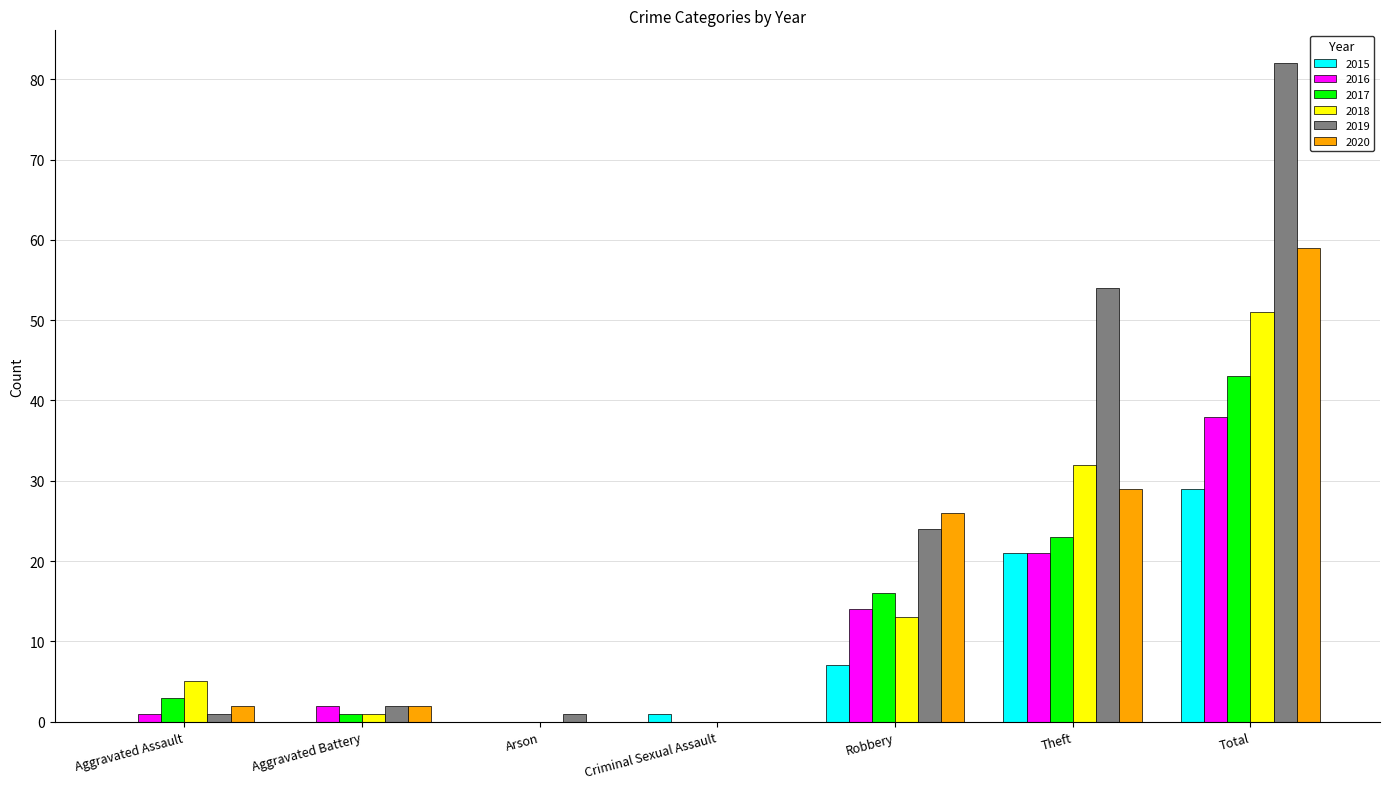

What is the total value across all series at Aggravated Assault?

12